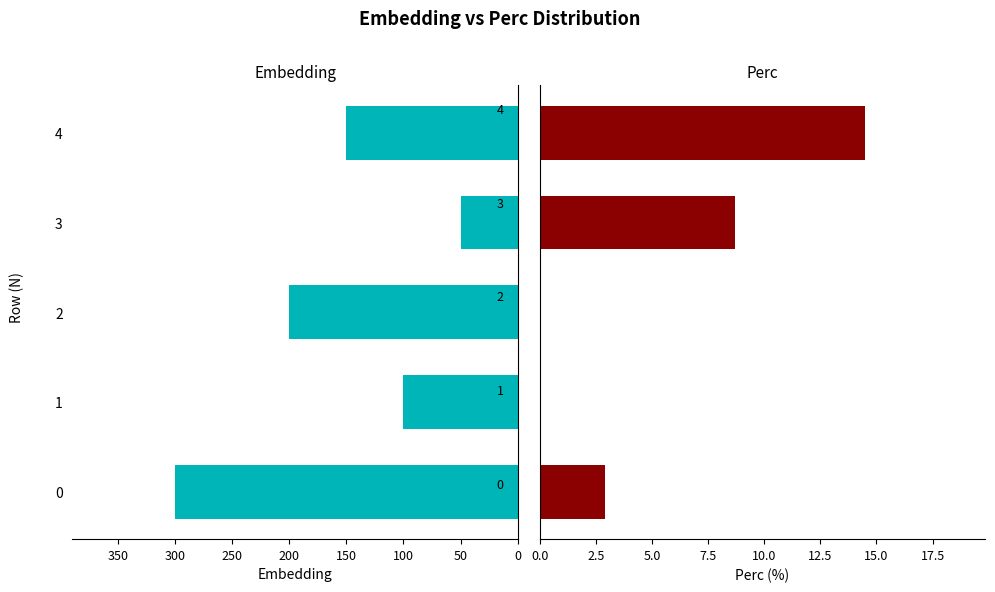

Which series has the widest spread of values?

Embedding